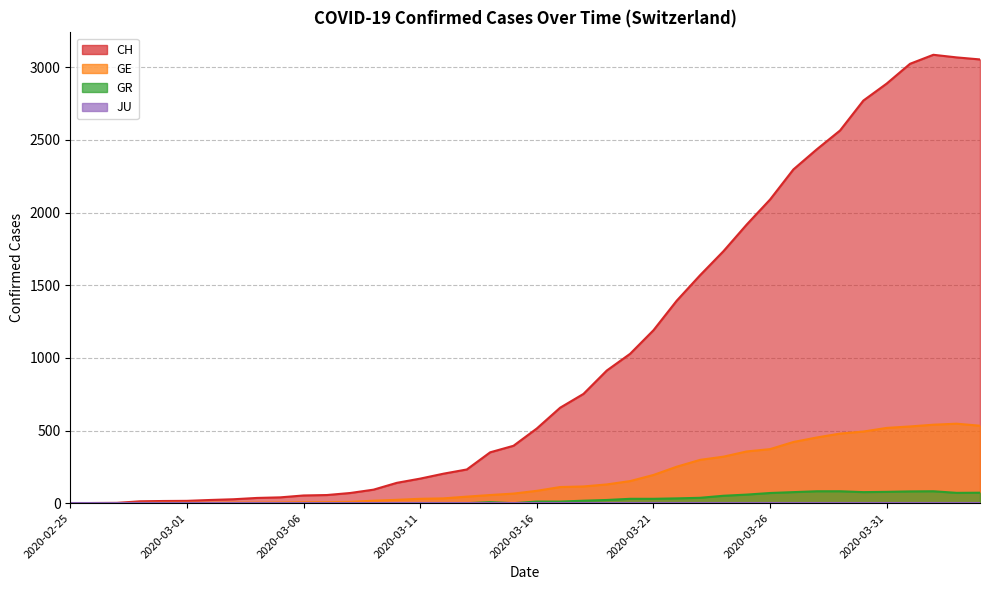

True or false: CH and GR cross at least once.

False